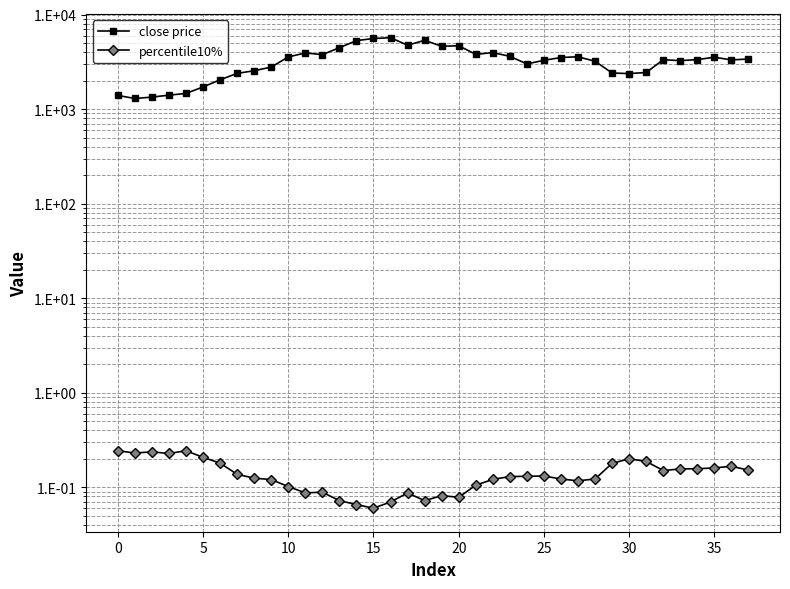

How many distinct data groups are displayed?

2